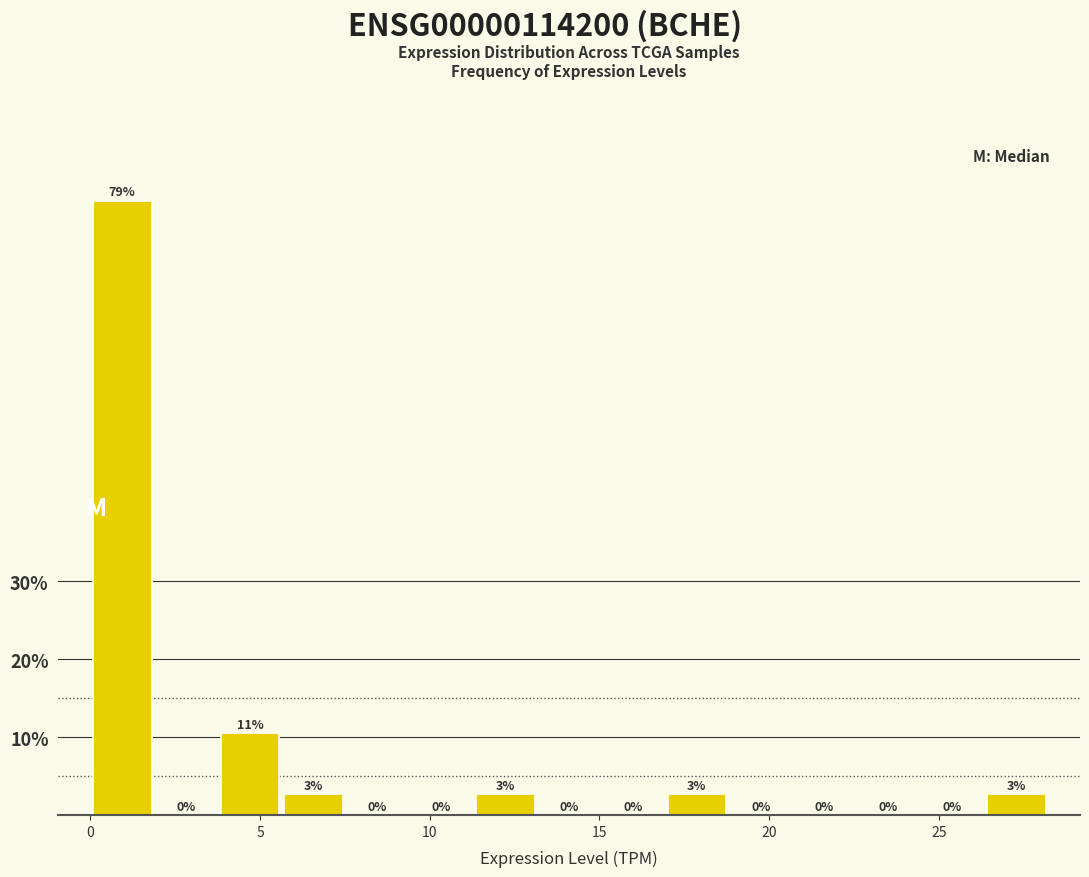

Around what value on the x-axis is the tallest bar? Give the approximate position of its centre, as read against the axis.

1.0